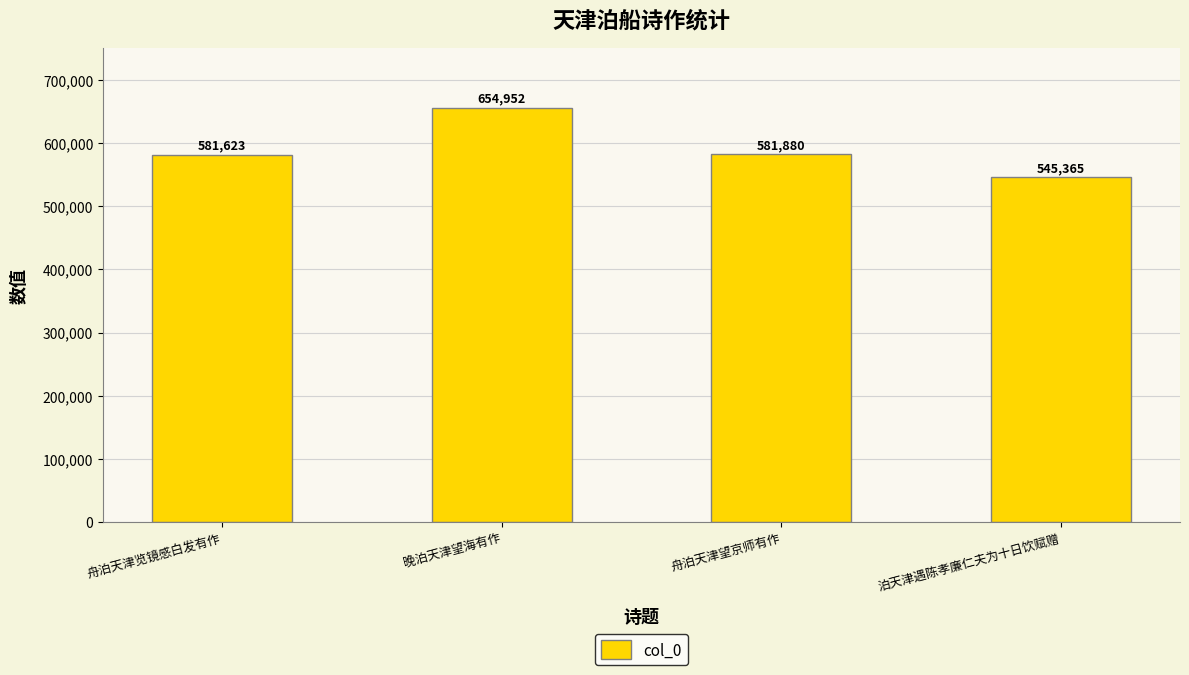

Which has a higher value, 晚泊天津望海有作 or 舟泊天津览镜感白发有作?

晚泊天津望海有作